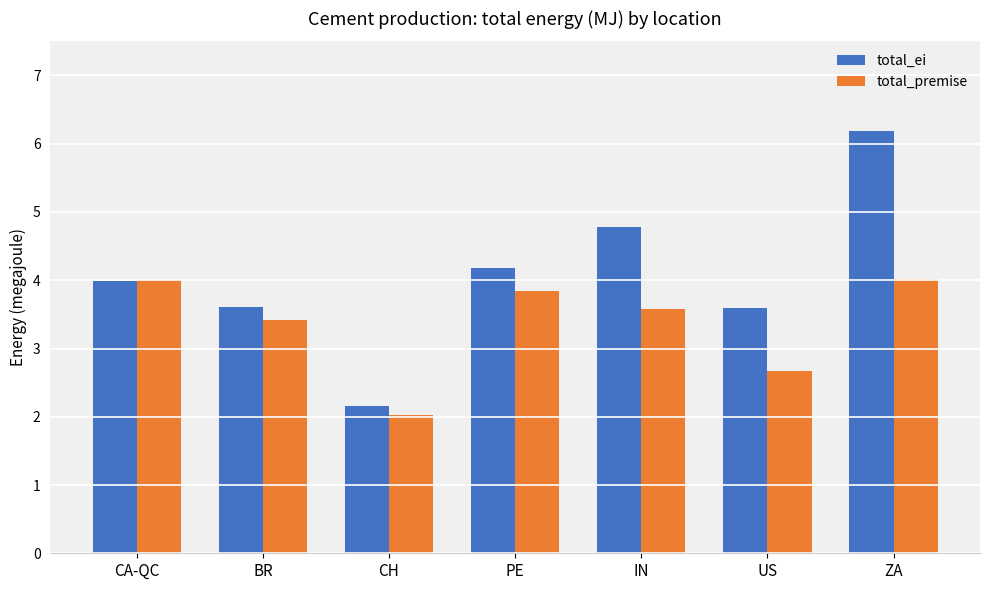

What is the difference between the highest and lowest values at CH?

0.1